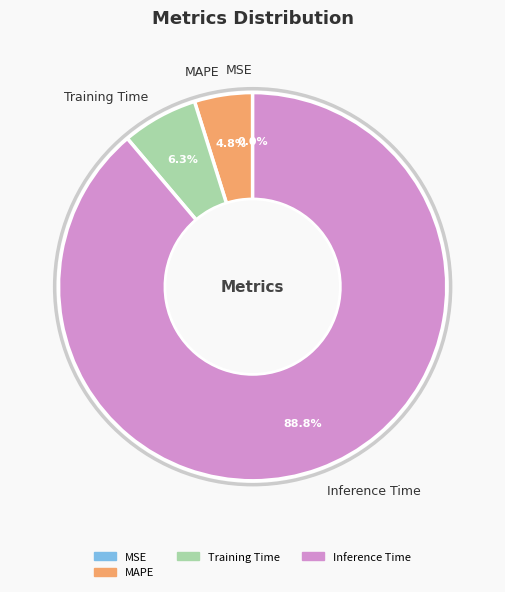

Which has a higher value, MAPE or Inference Time?

Inference Time